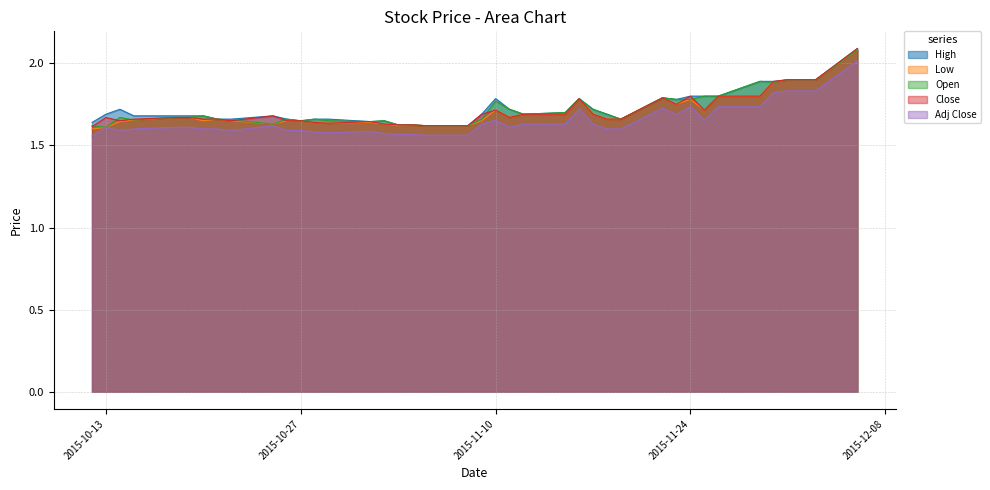

What is the maximum value for Low?

2.1